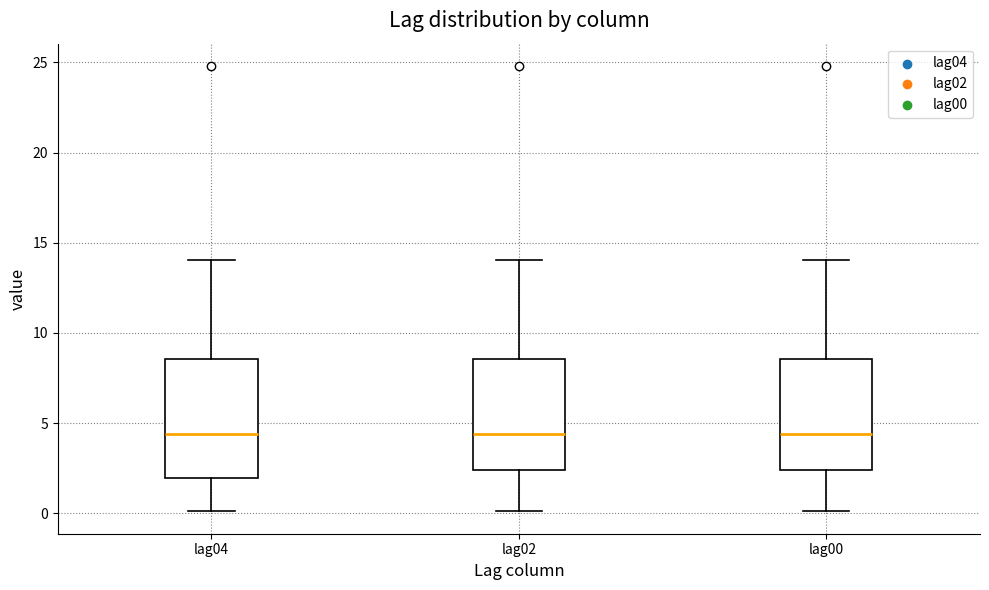

Reading left to right, transcribe this box plot: for each box, give where its median line is, the range the box spans, and where its two whiskers end, as read against the y-axis. The values are not printed on the chart, so give them approximately, as read against the axis.

lag04: median 4.5, box 2.0 to 8.5, whiskers 0.0 to 14.0
lag02: median 4.5, box 2.5 to 8.5, whiskers 0.0 to 14.0
lag00: median 4.5, box 2.5 to 8.5, whiskers 0.0 to 14.0